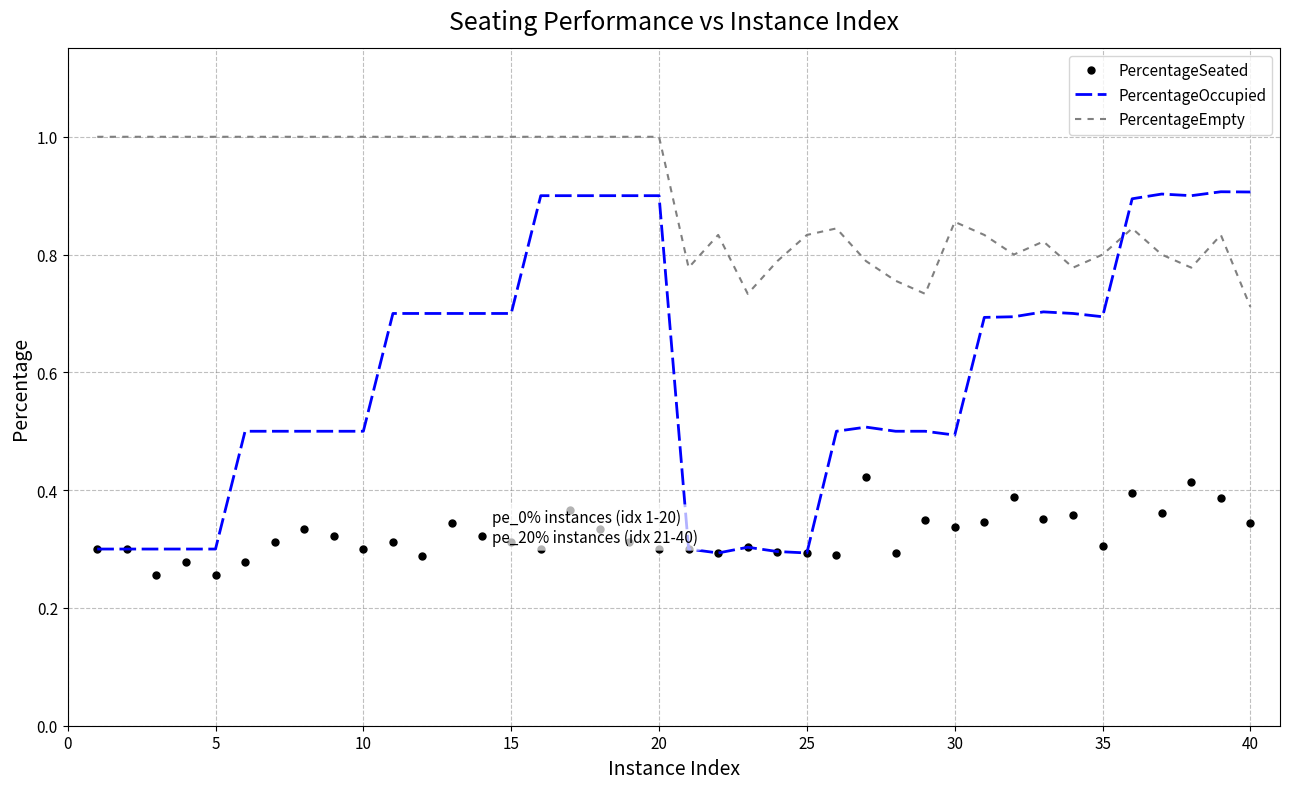

Which series has the widest spread of values?

PercentageOccupied